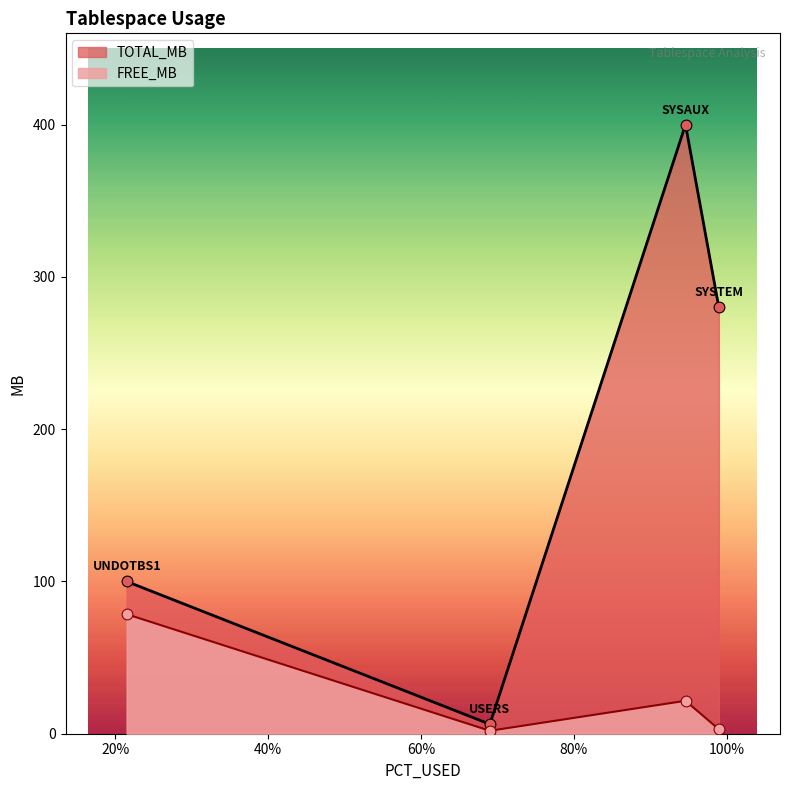

Which series has the largest range (max minus min)?

TOTAL_MB